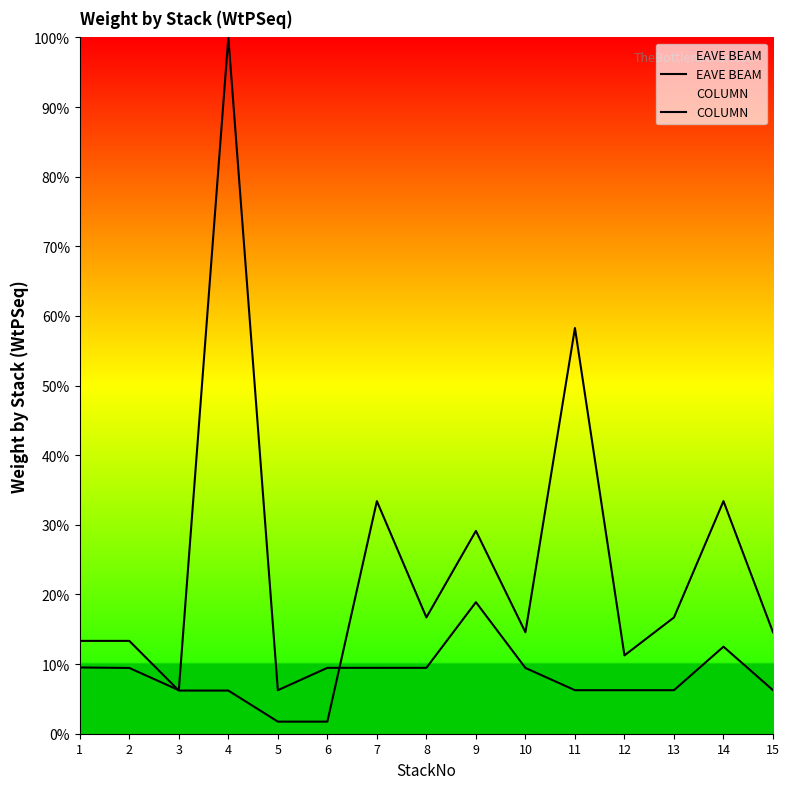

The value of COLUMN at 4 is 10.0. True or false?

False